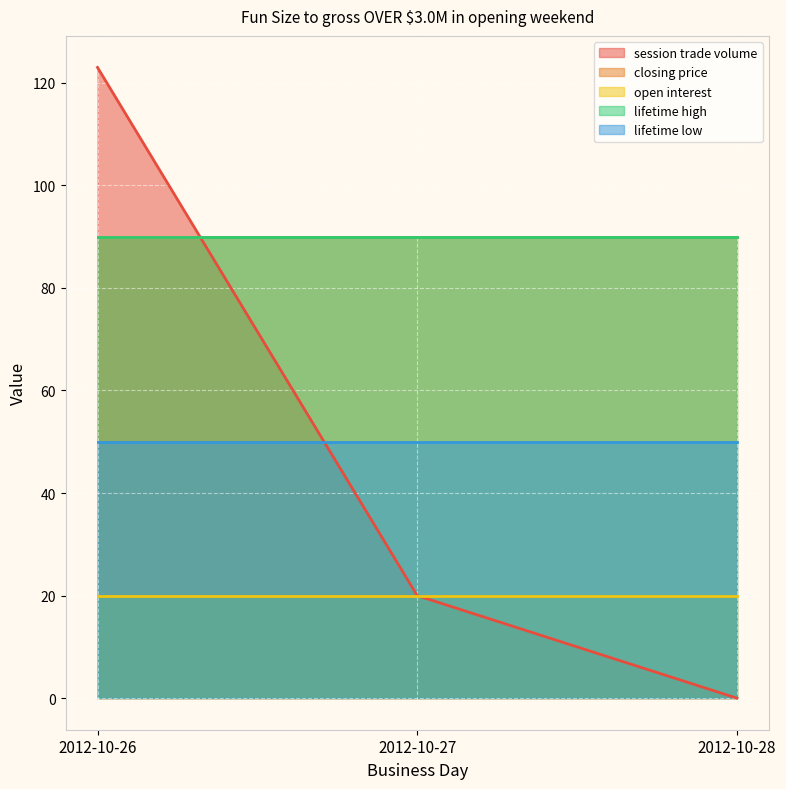

How many data points in session trade volume are less than 20?

1